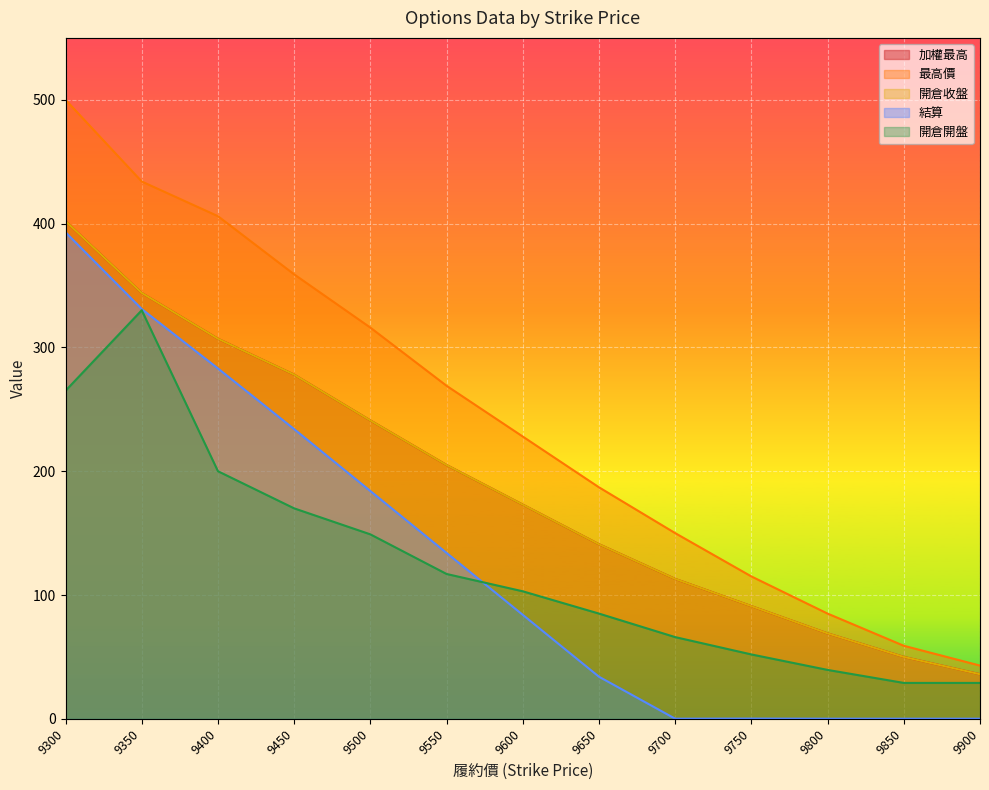

What is the difference between the maximum and second lowest values in the 開倉收盤 series?

352.0